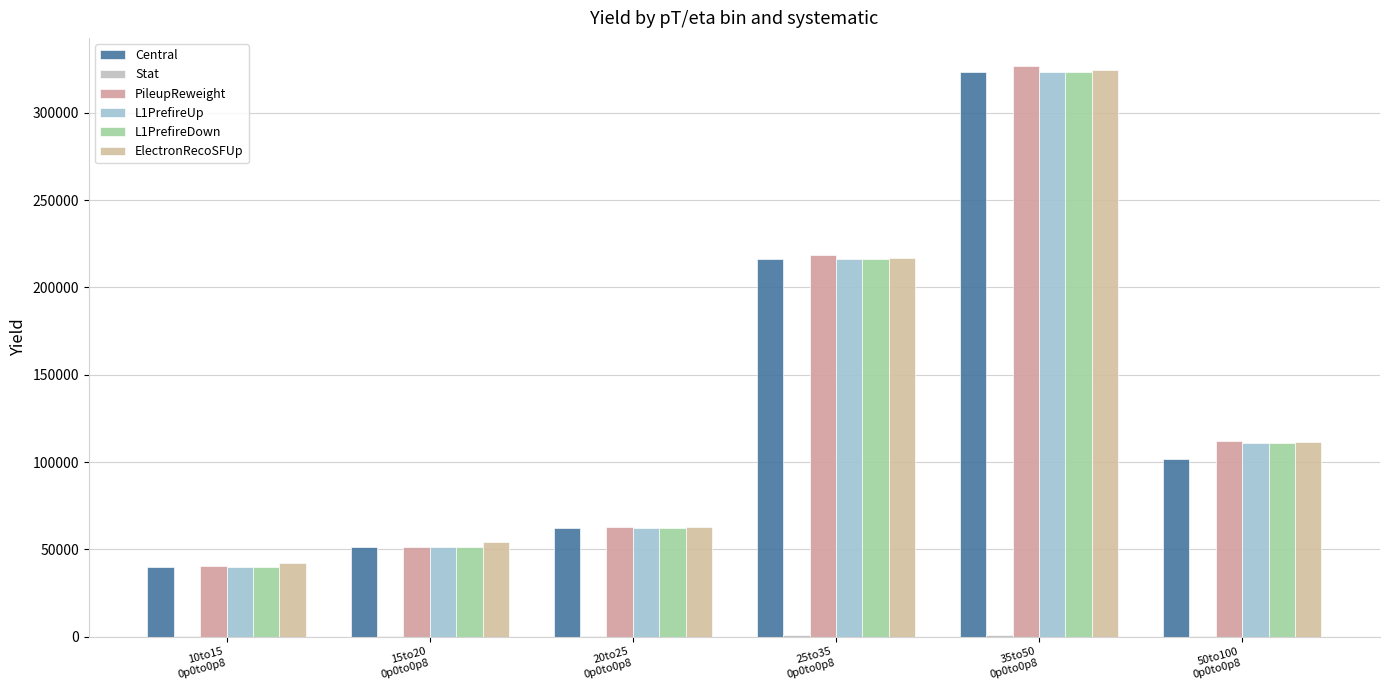

How many groups of bars are there?

6